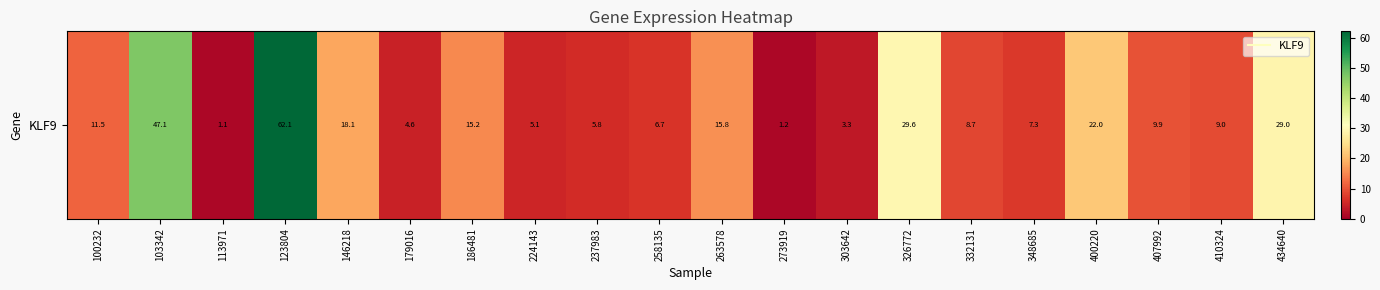

What is the sum of all values?

312.9